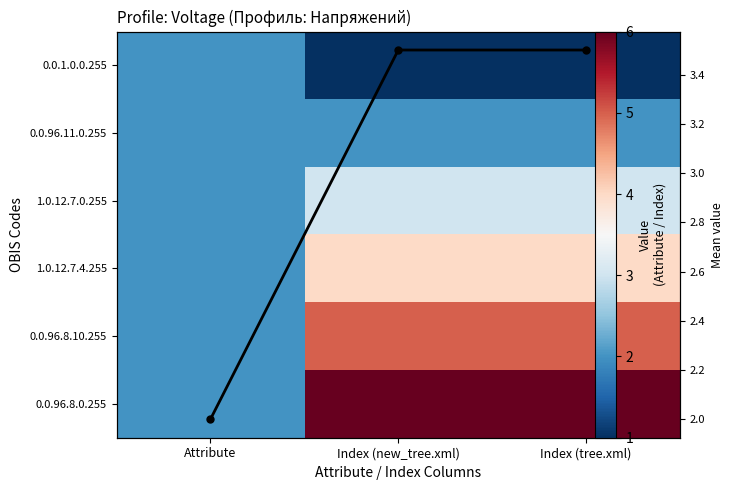

At which label does 0.0.96.8.10.255 reach its minimum?

Attribute